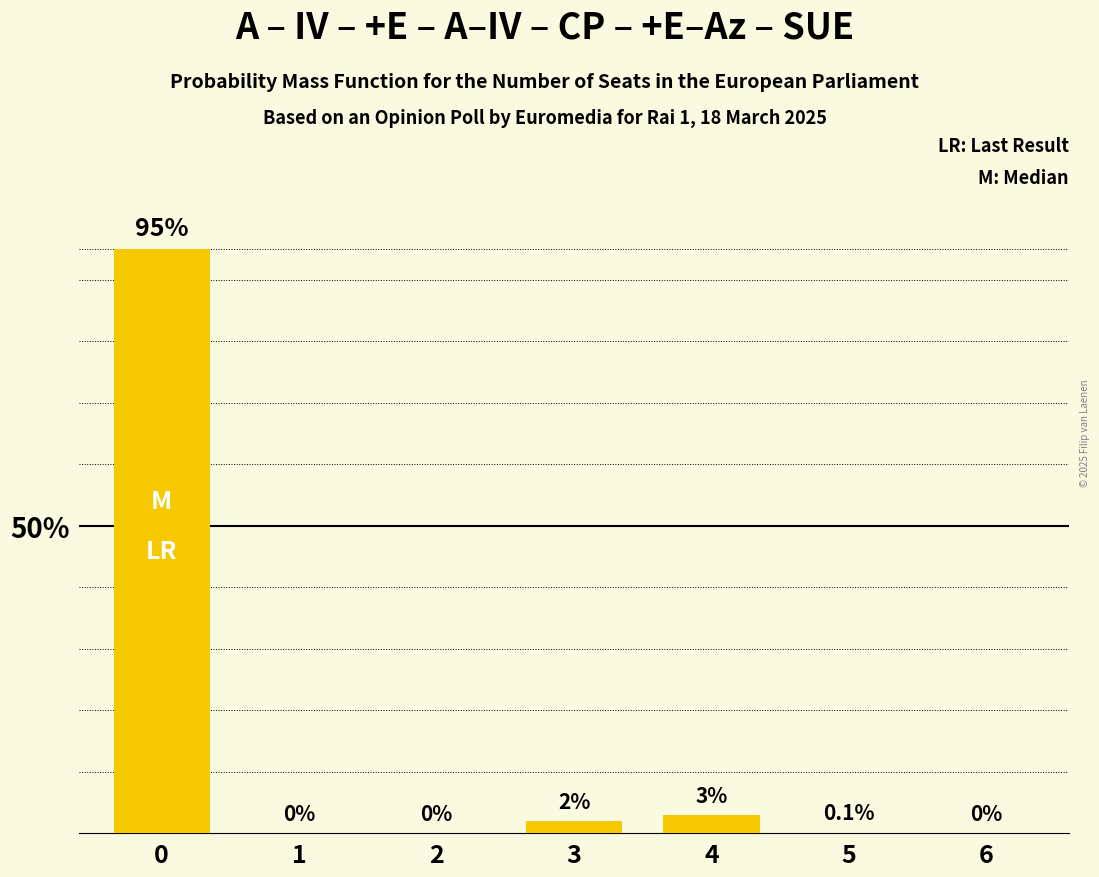

Reading left to right, list all the values displayed in this chart.

0=95.0	1=0.0	2=0.0	3=2.0	4=3.0	5=0.1	6=0.0